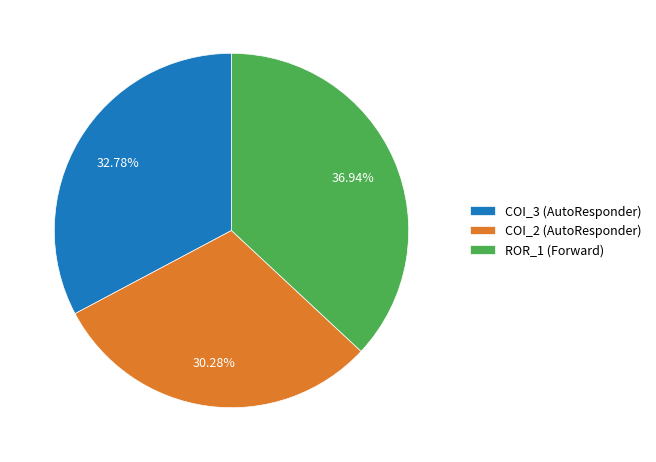

Which category has the biggest portion of the pie?

ROR_1 (Forward)